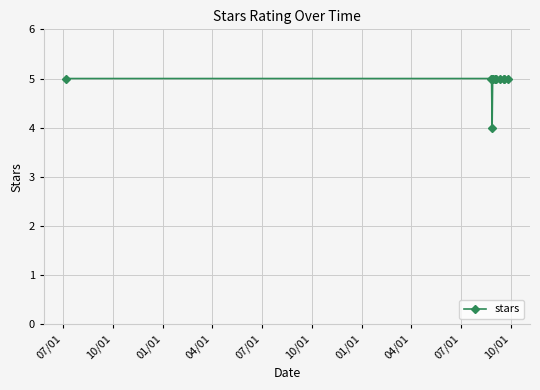

What is the average value?

5